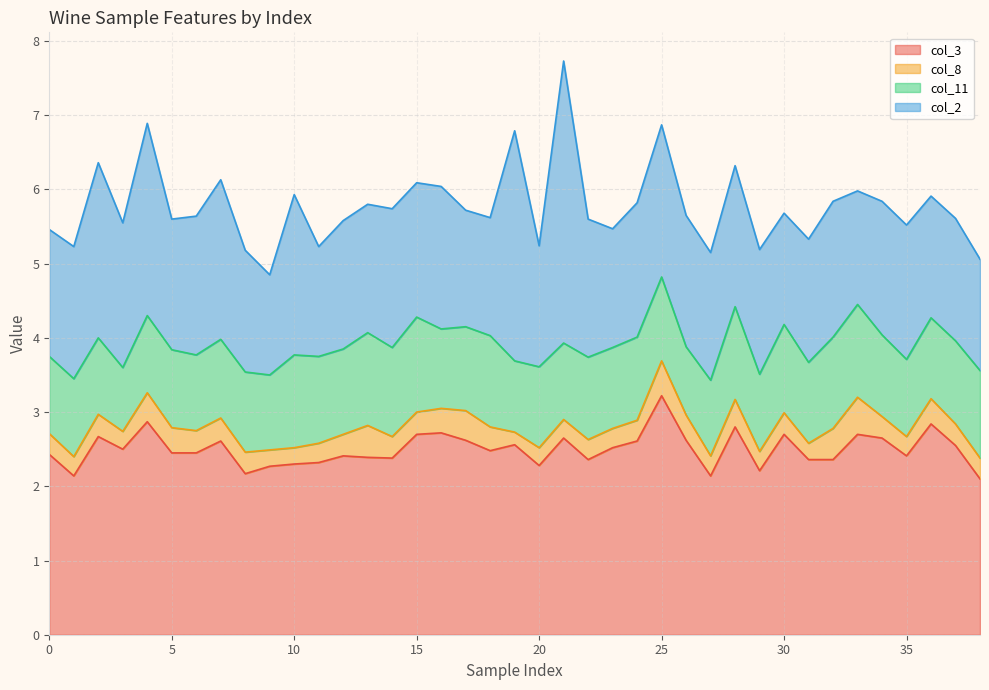

List the series in order of their overall mean, highest first.

col_3, col_2, col_11, col_8